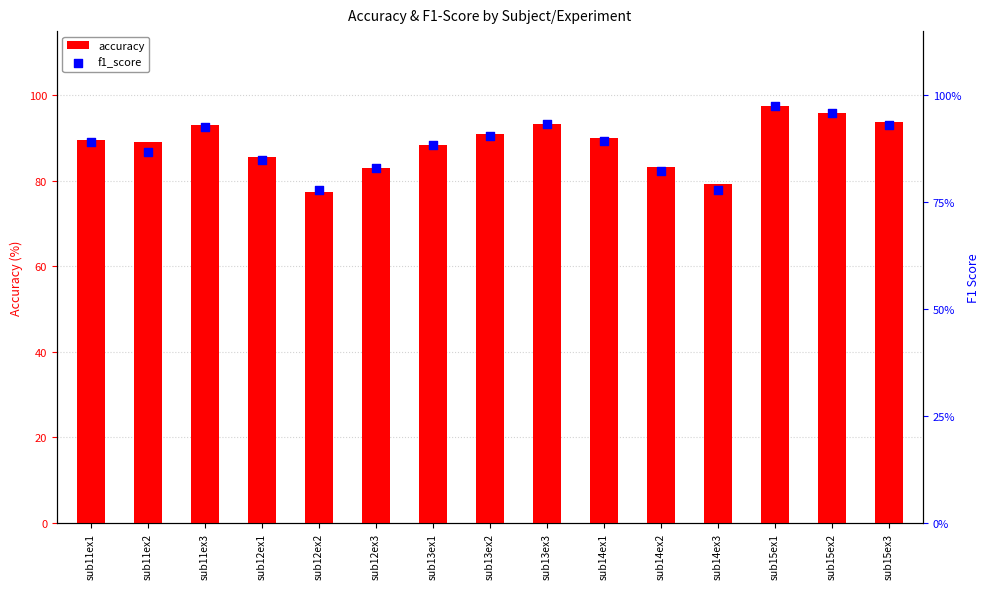

Which series has the largest total across all categories?

accuracy